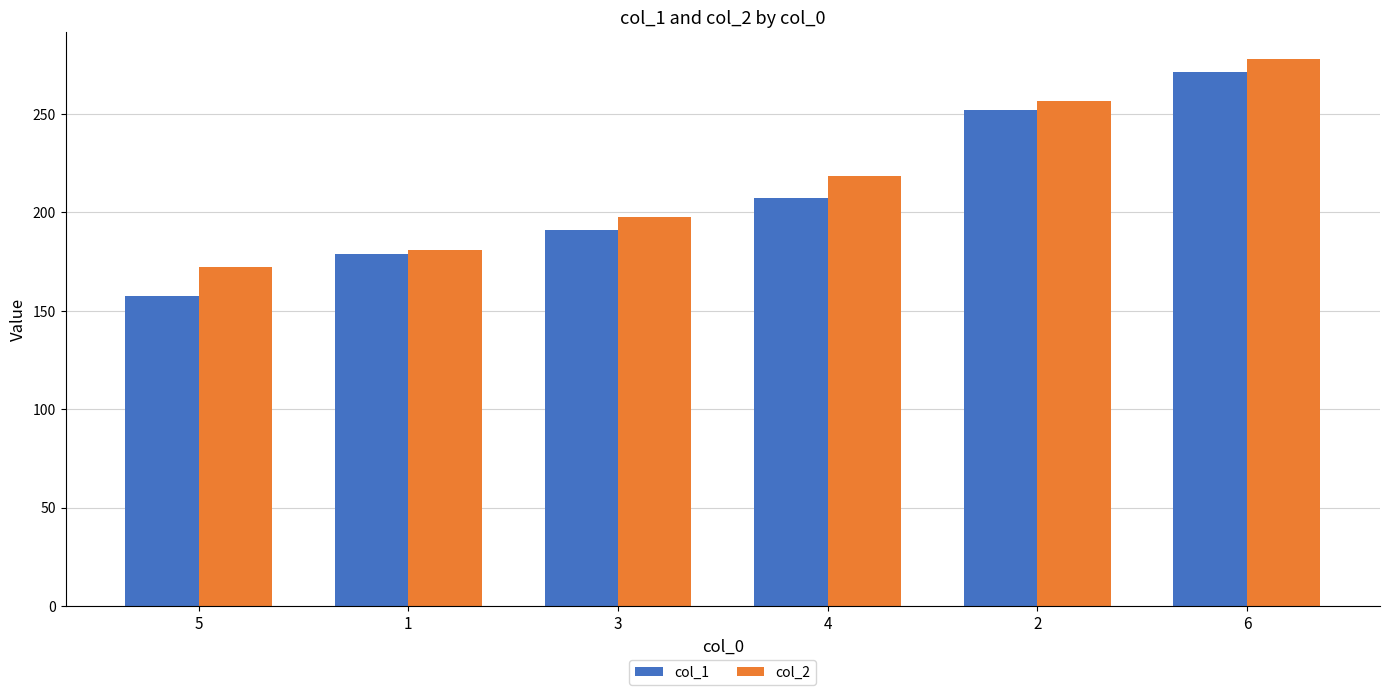

How many groups of bars are there?

6